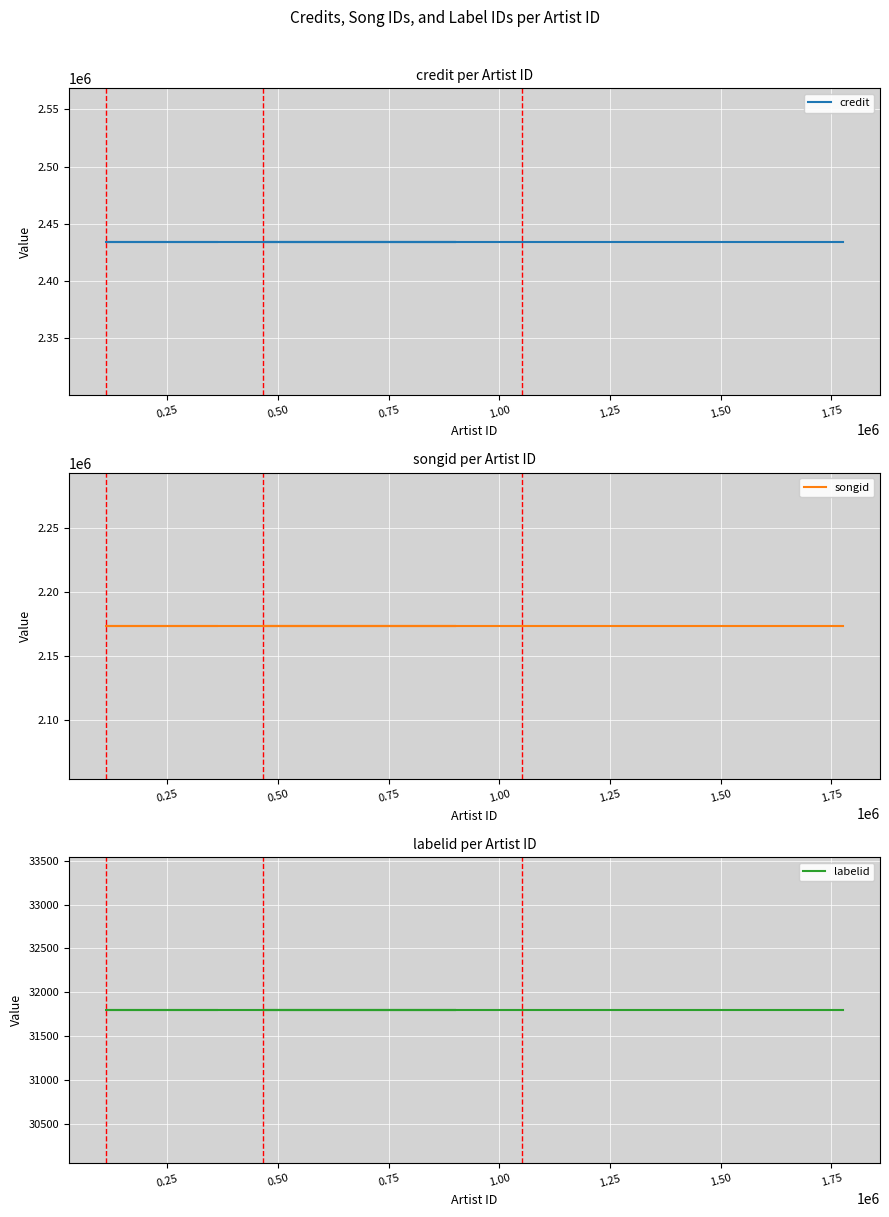

What is the total value across all series at 0.50?

4639871